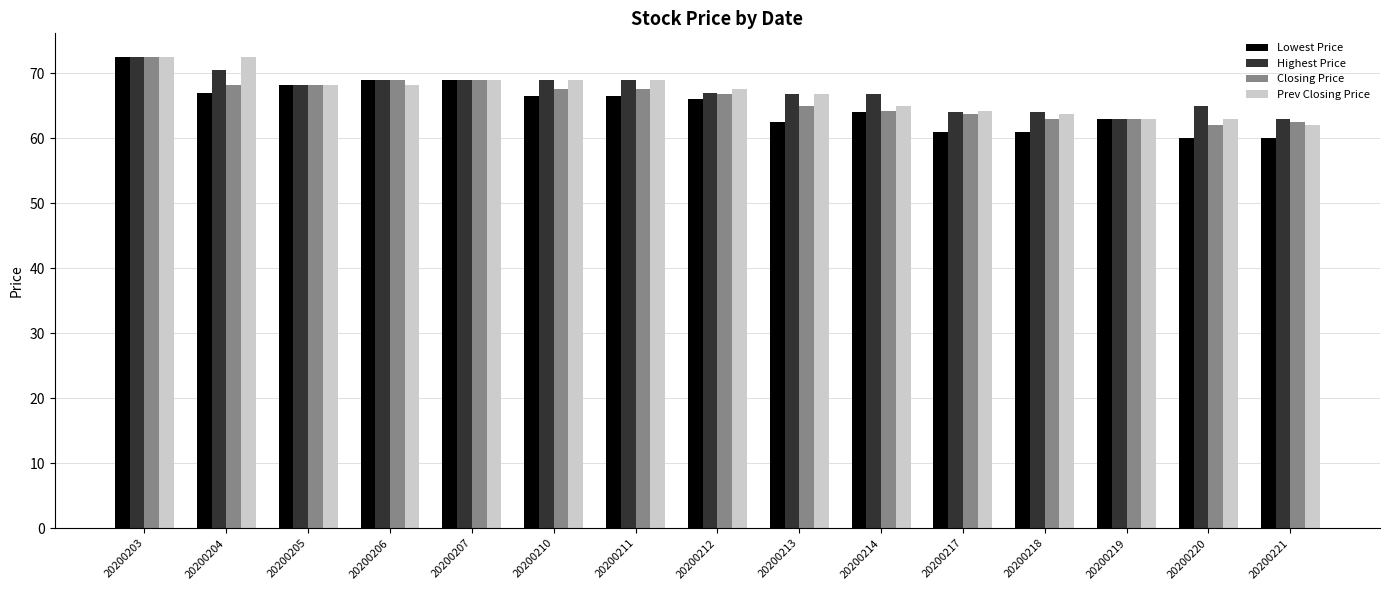

What is the value of the Closing Price bar at the 7th from the left?

67.5